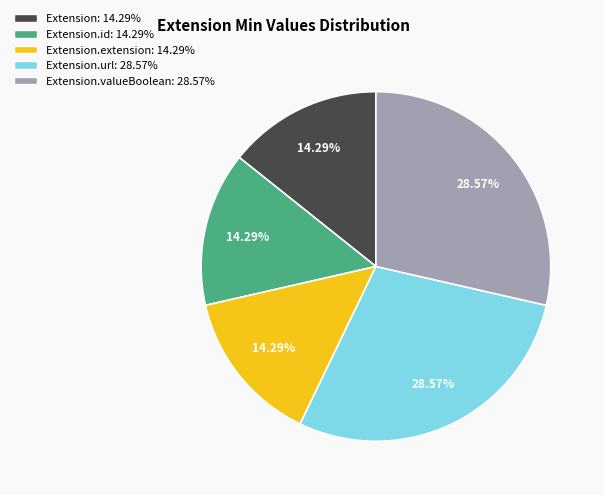

Is there a majority slice in this chart?

No